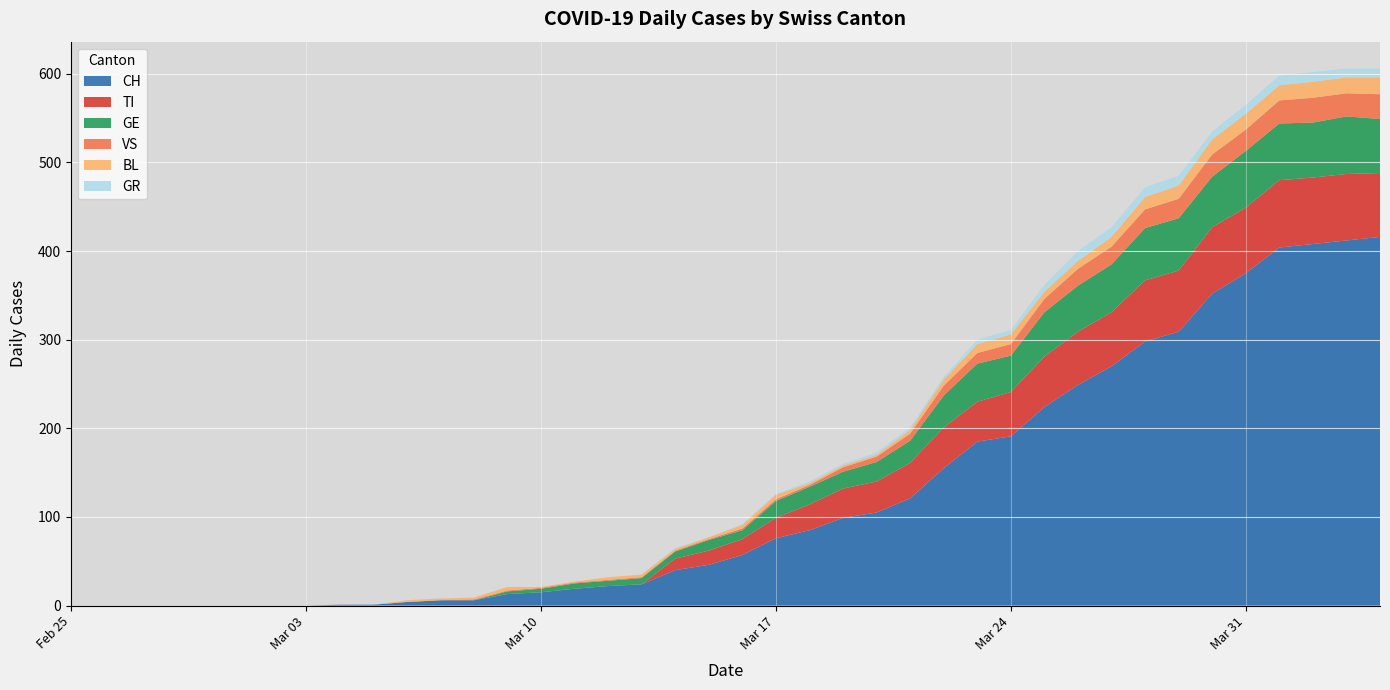

Reading right to left, extract all data points from this chart.

CH: 39=416	38=412	37=408	36=404	35=375	34=352	33=309	32=298	31=270	30=249	29=224	28=191	27=185	26=155	25=121	24=105	23=99	22=85	21=76	20=57	19=46	18=40	17=24	16=22	15=19	14=15	13=13	12=6	11=6	10=4	9=1	8=1	7=0	6=0	5=0	4=0	3=0	2=0	1=0	0=0
TI: 39=72	38=75	37=75	36=76	35=74	34=75	33=69	32=69	31=61	30=60	29=57	28=50	27=45	26=46	25=40	24=35	23=33	22=29	21=23	20=18	19=16	18=13	17=0	16=0	15=0	14=0	13=0	12=0	11=0	10=0	9=0	8=0	7=0	6=0	5=0	4=0	3=0	2=0	1=0	0=0
GE: 39=61	38=65	37=62	36=64	35=64	34=57	33=59	32=59	31=54	30=52	29=50	28=41	27=43	26=36	25=25	24=22	23=19	22=20	21=19	20=10	19=12	18=8	17=7	16=6	15=6	14=4	13=3	12=0	11=0	10=0	9=0	8=0	7=0	6=0	5=0	4=0	3=0	2=0	1=0	0=0
VS: 39=28	38=26	37=28	36=26	35=24	34=25	33=22	32=21	31=20	30=19	29=15	28=13	27=12	26=11	25=8	24=6	23=5	22=2	21=2	20=2	19=1	18=1	17=1	16=1	15=1	14=1	13=1	12=1	11=0	10=0	9=0	8=0	7=0	6=0	5=0	4=0	3=0	2=0	1=0	0=0
BL: 39=19	38=18	37=18	36=17	35=18	34=17	33=15	32=14	31=11	30=9	29=8	28=11	27=10	26=7	25=4	24=2	23=2	22=2	21=5	20=4	19=2	18=2	17=3	16=3	15=1	14=1	13=4	12=2	11=2	10=2	9=0	8=0	7=0	6=0	5=0	4=0	3=0	2=0	1=0	0=0
GR: 39=10	38=10	37=11	36=11	35=10	34=9	33=11	32=11	31=11	30=11	29=8	28=5	27=5	26=3	25=3	24=3	23=2	22=2	21=1	20=1	19=0	18=1	17=0	16=0	15=0	14=0	13=0	12=0	11=0	10=0	9=0	8=0	7=0	6=0	5=0	4=0	3=0	2=0	1=0	0=0